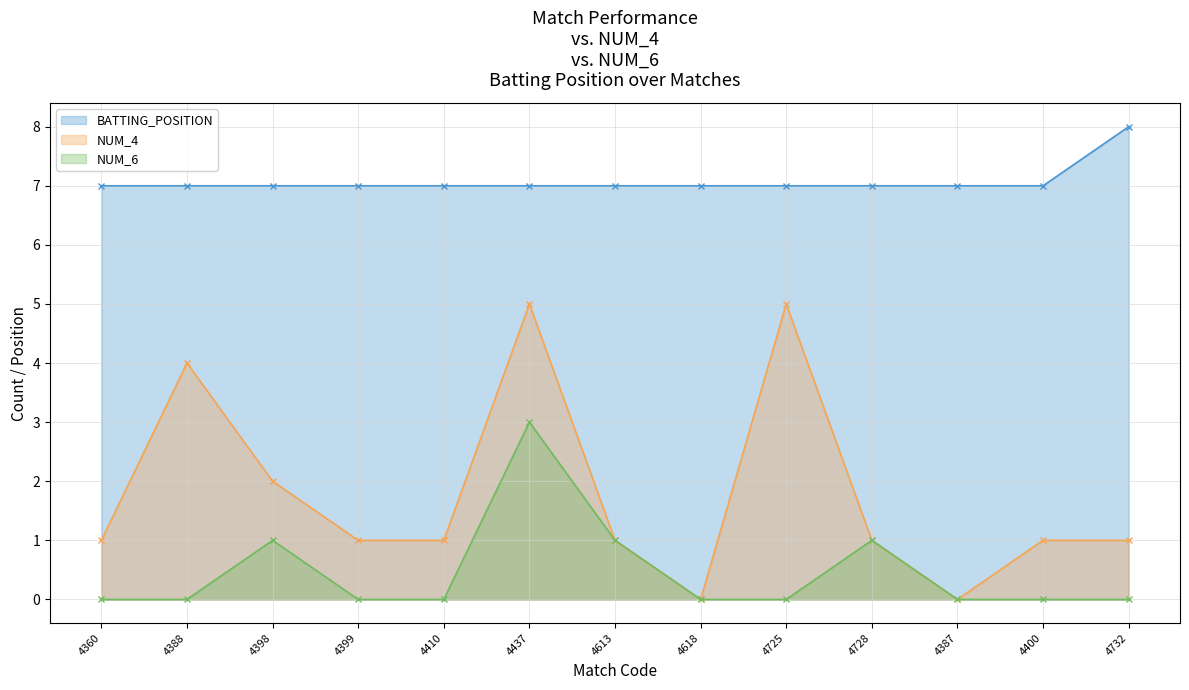

What is the label of the 7th point from the left?

4613